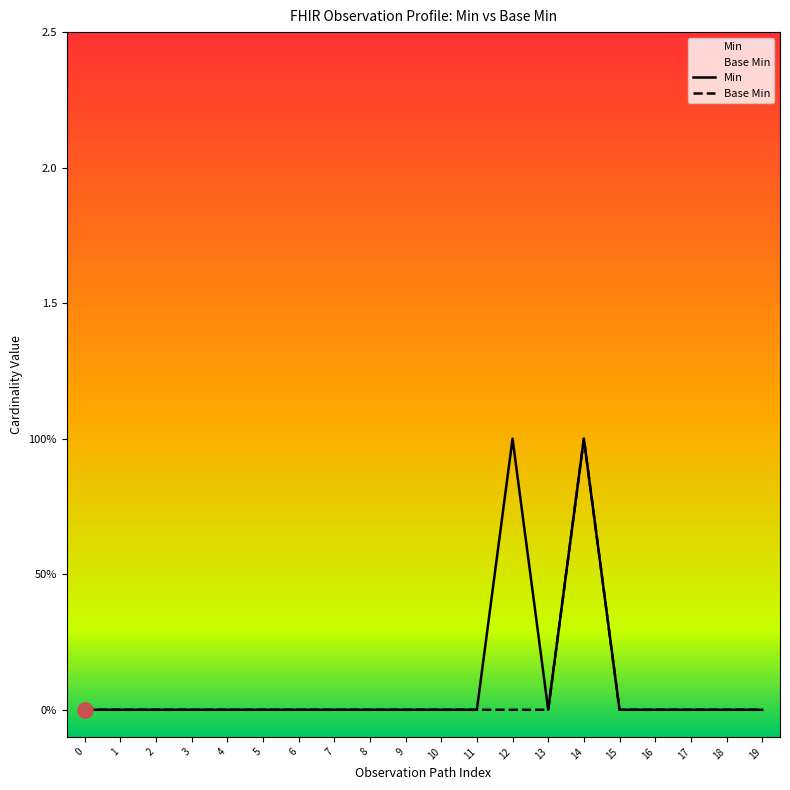

Is the value of Min at 1 greater than the value of Base Min at 15?

No